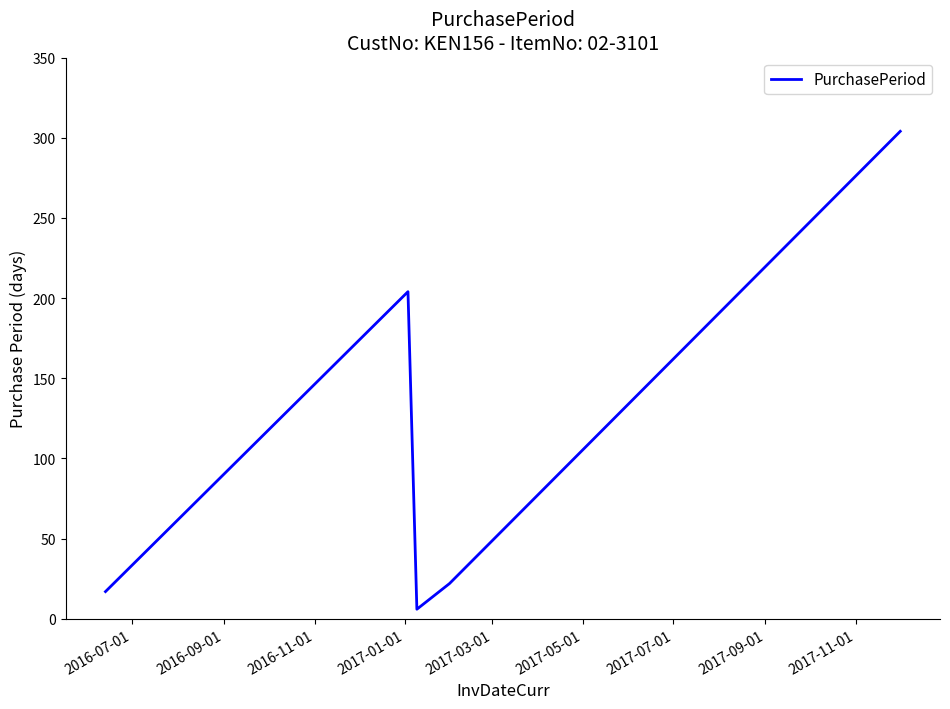

What is the sum of all values?

553